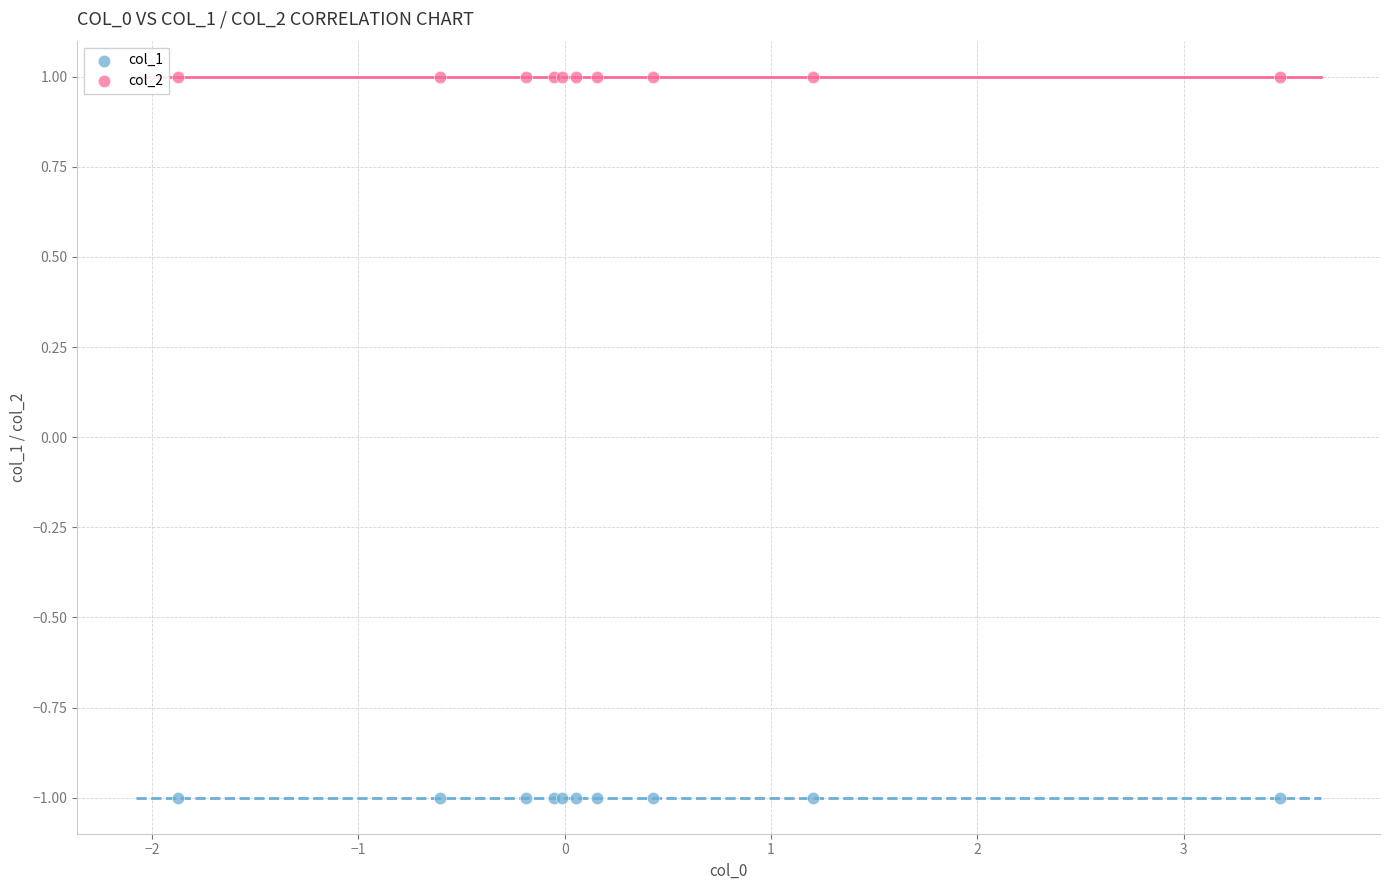

Which series contains the highest Y value?

col_2